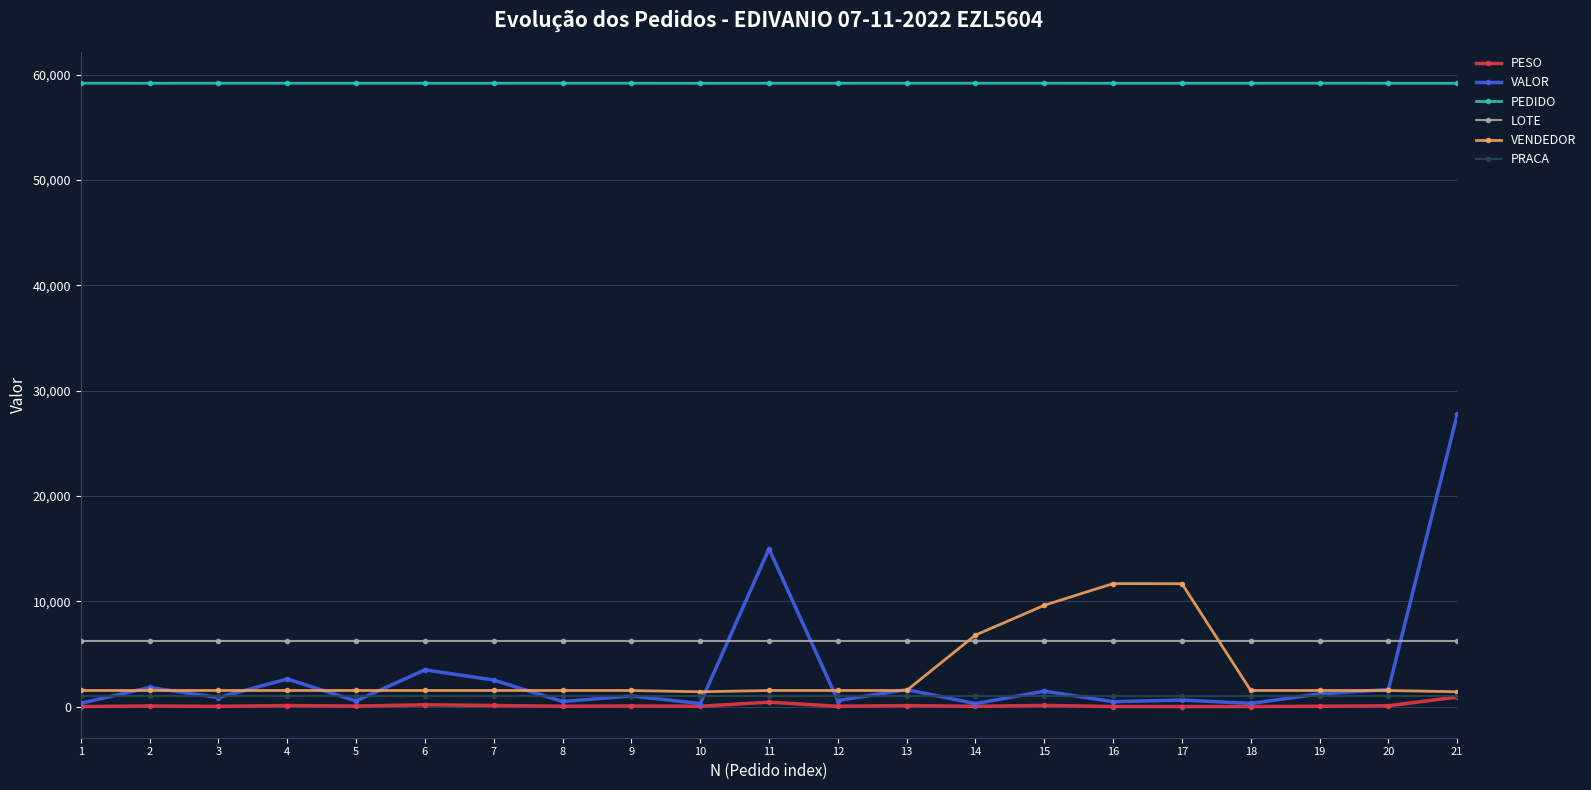

Is the value of VENDEDOR at 5 greater than the value of PEDIDO at 2?

No